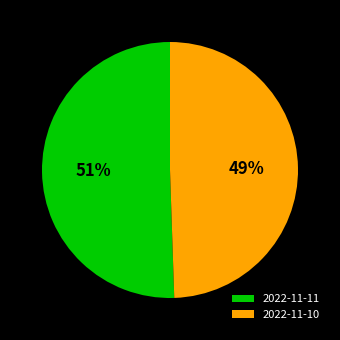

To the nearest percent, what portion does 2022-11-10 represent?

49%